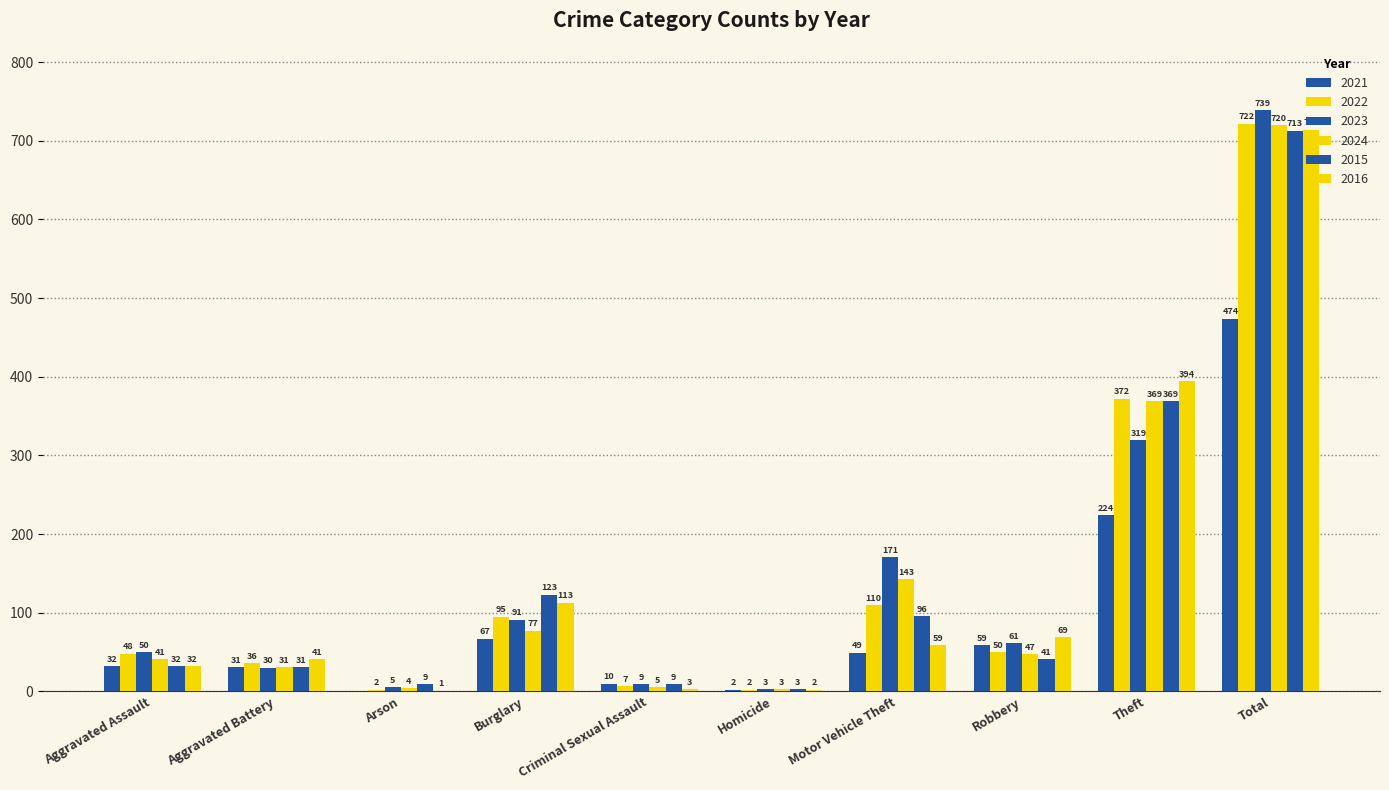

How many groups of bars are there?

10